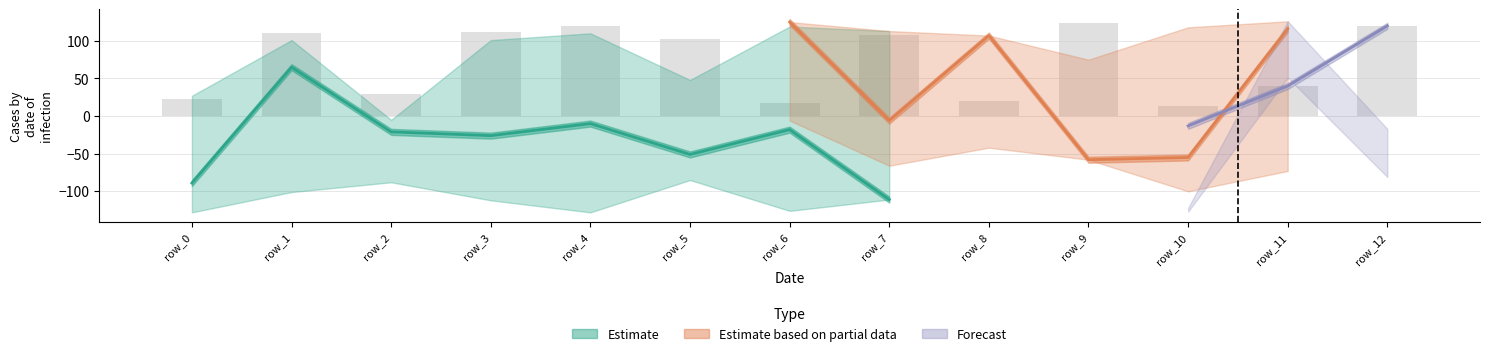

Does the chart contain any negative values?

Yes